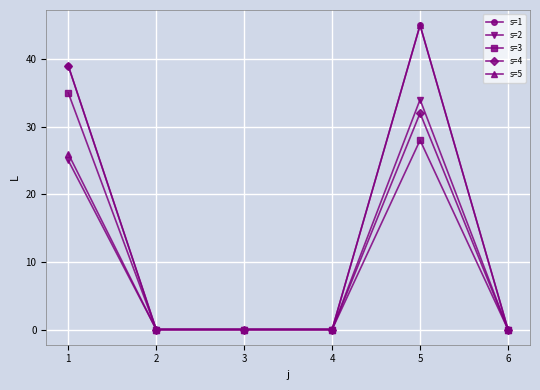

Is it true that s=1 equals 14 at 6?

False